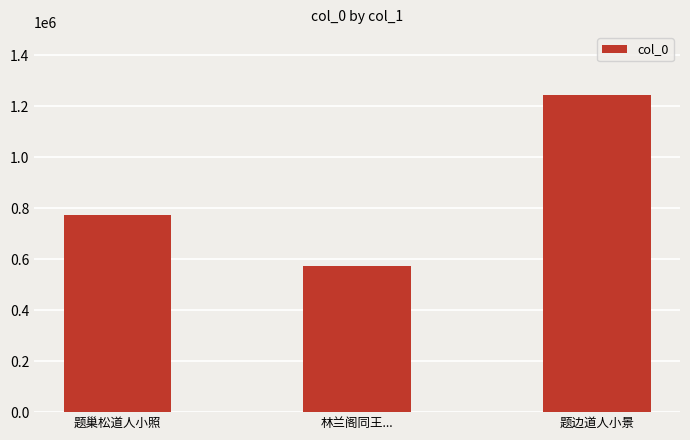

How many values are below 771866?

1